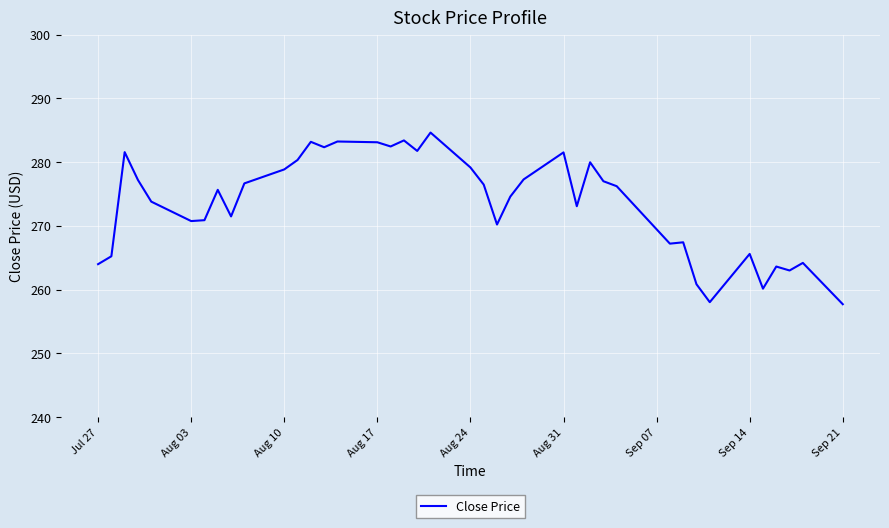

What is the smallest value displayed?

257.7